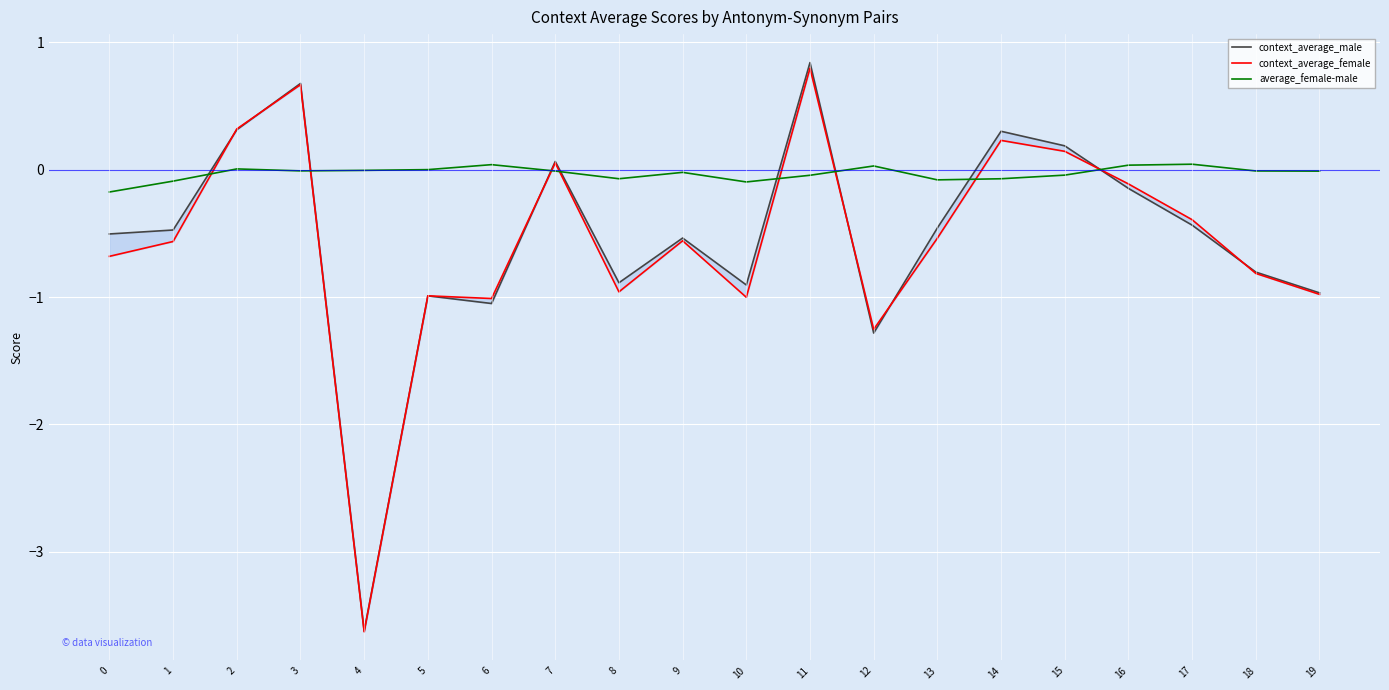

Reading left to right, extract all data points from this chart.

context_average_male: 0=-0.5	1=-0.5	2=0.3	3=0.7	4=-3.6	5=-1.0	6=-1.1	7=0.1	8=-0.9	9=-0.5	10=-0.9	11=0.8	12=-1.3	13=-0.5	14=0.3	15=0.2	16=-0.1	17=-0.4	18=-0.8	19=-1.0
context_average_female: 0=-0.7	1=-0.6	2=0.3	3=0.7	4=-3.6	5=-1.0	6=-1.0	7=0.1	8=-1.0	9=-0.6	10=-1.0	11=0.8	12=-1.3	13=-0.5	14=0.2	15=0.1	16=-0.1	17=-0.4	18=-0.8	19=-1.0
average_female-male: 0=-0.2	1=-0.1	2=0.0	3=-0.0	4=-0.0	5=0.0	6=0.0	7=-0.0	8=-0.1	9=-0.0	10=-0.1	11=-0.0	12=0.0	13=-0.1	14=-0.1	15=-0.0	16=0.0	17=0.0	18=-0.0	19=-0.0